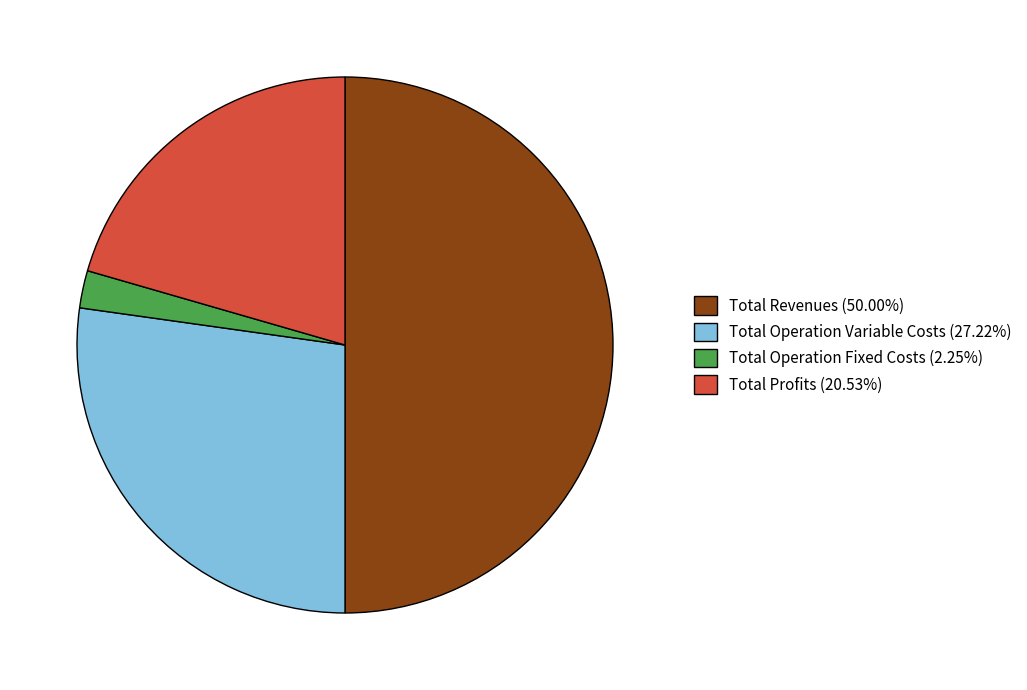

Combined, do Total Profits (20.53%) and Total Operation Variable Costs (27.22%) account for over 50%?

No